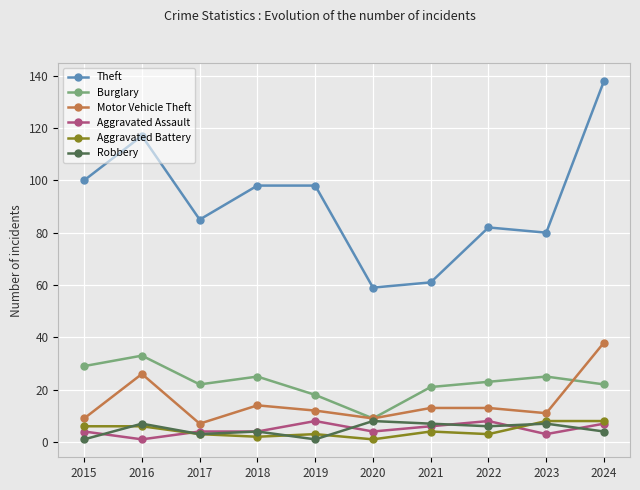

True or false: Burglary and Aggravated Battery cross at least once.

False